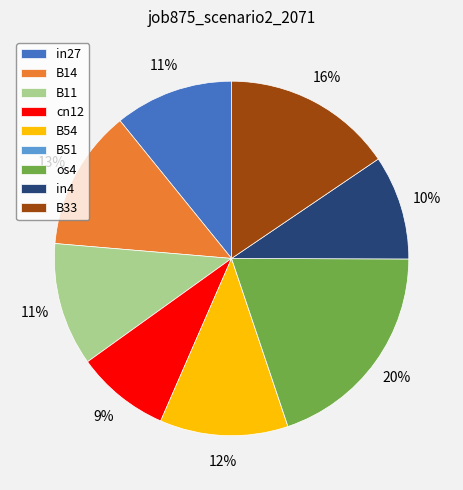

To the nearest percent, what portion does B33 represent?

16%